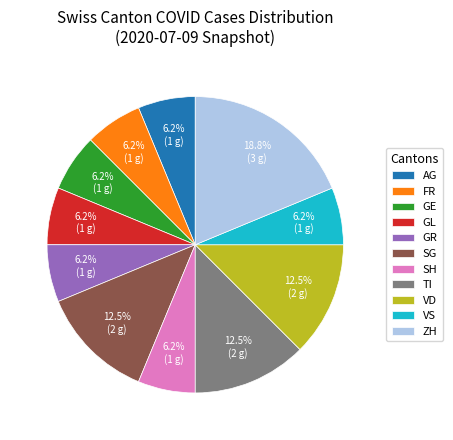

To the nearest percent, what is the average slice percentage?

9%